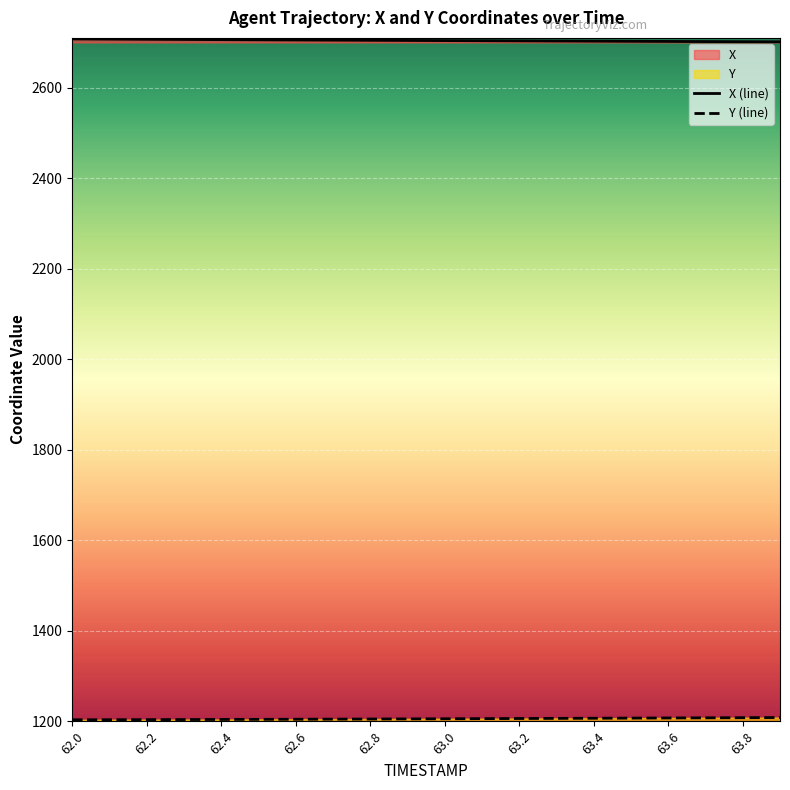

Rank the series at 62.7 from highest to lowest value.

X, Y